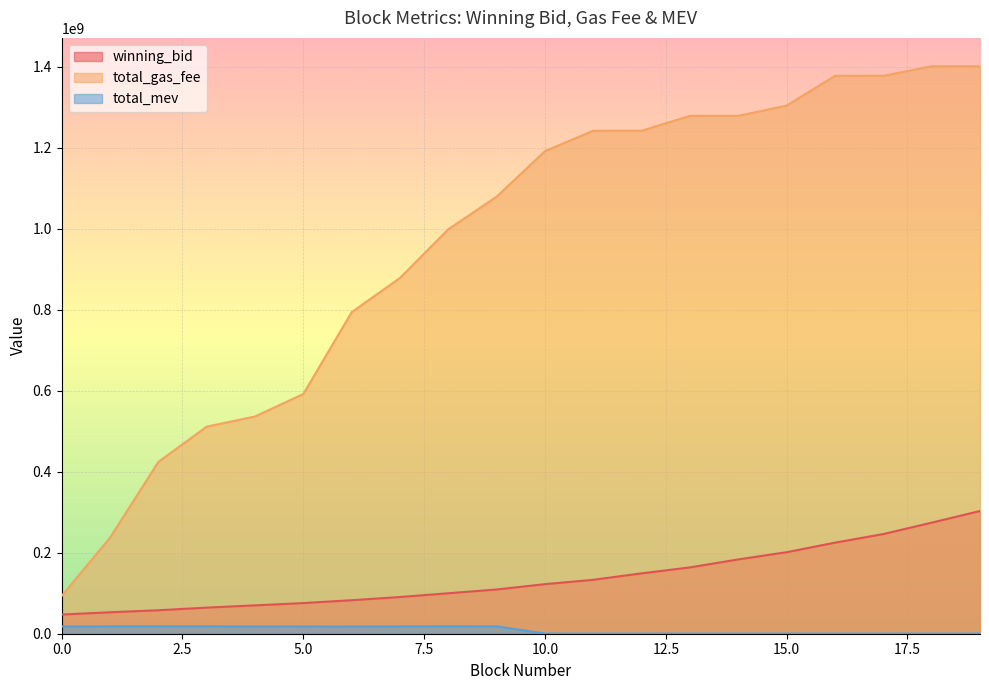

True or false: winning_bid has more than 0 interior local peaks.

False